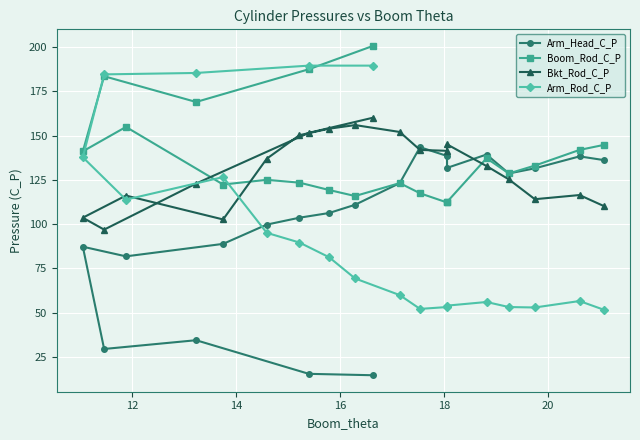

True or false: Arm_Head_C_P and Boom_Rod_C_P cross at least once.

False